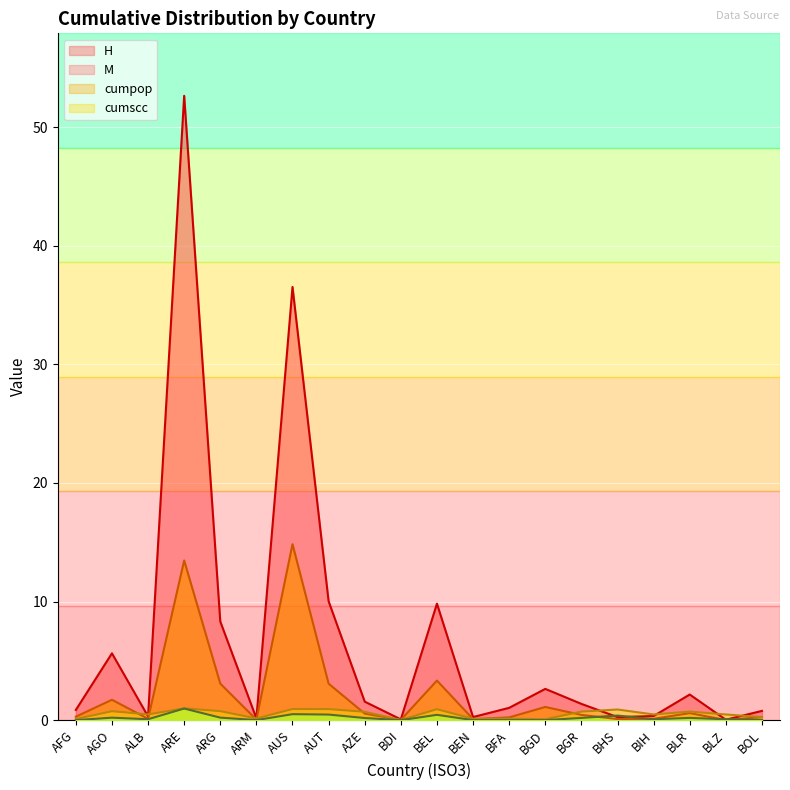

Is it true that H equals 7.7 at AGO?

False